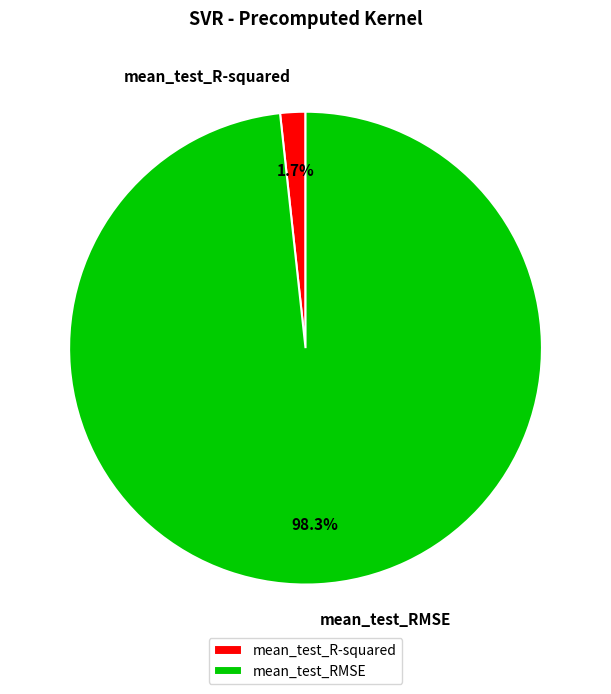

What percentage do mean_test_R-squared and mean_test_RMSE together represent?

100.0%